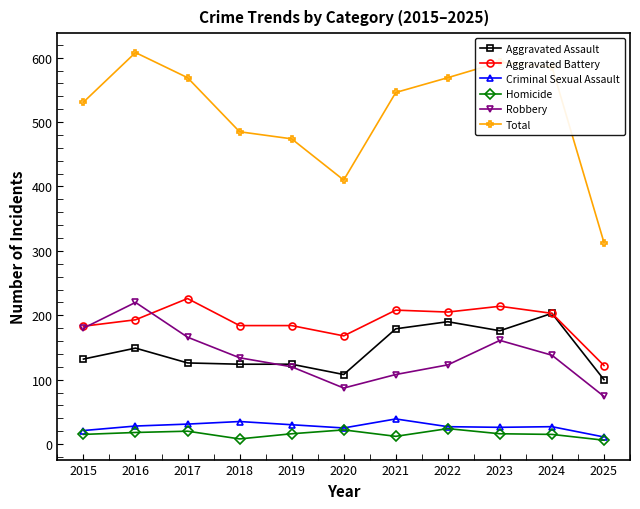

What is the value of the Robbery point at the 11th from the left?

74